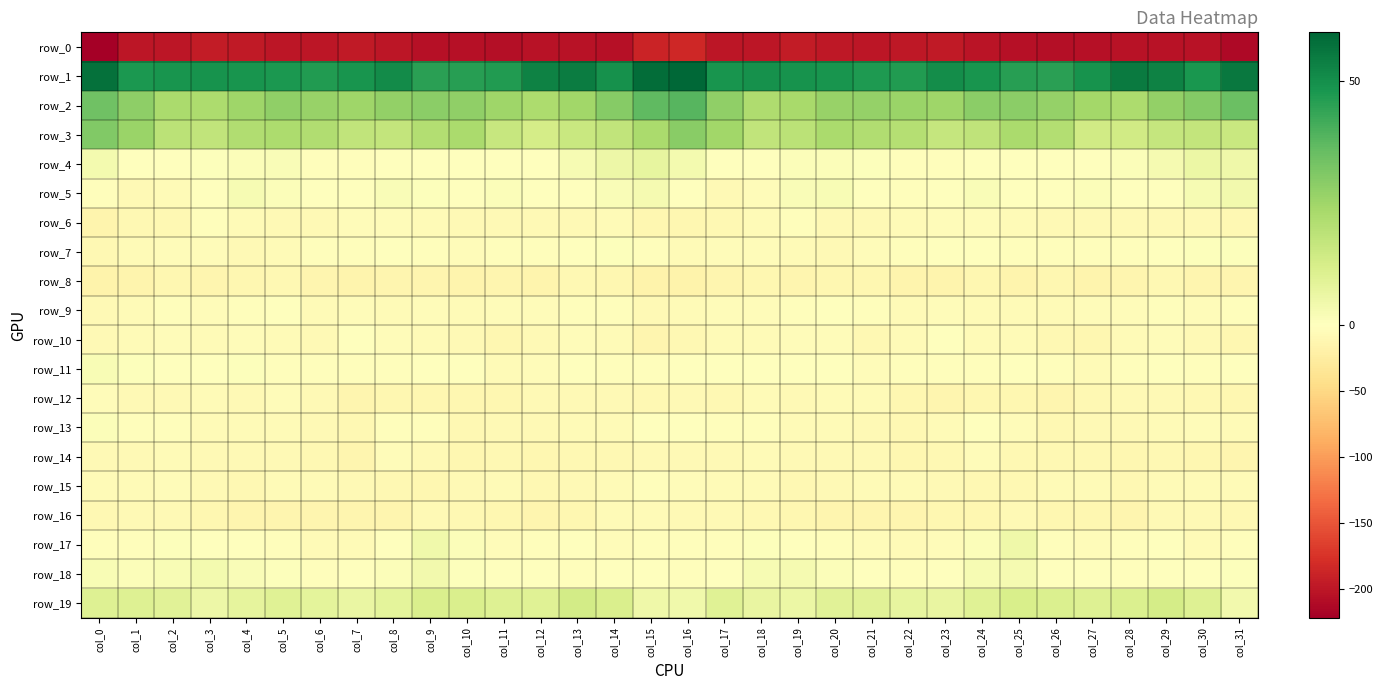

Reading left to right, list all the values displayed in this chart.

row_0: -221.5	-200.0	-200.6	-195.1	-195.9	-200.2	-199.8	-196.7	-199.8	-205.1	-205.4	-206.5	-202.9	-203.6	-204.4	-188.1	-184.7	-199.1	-199.2	-193.9	-198.1	-200.5	-198.3	-196.9	-202.0	-205.5	-206.0	-205.3	-202.6	-204.1	-203.4	-211.2
row_1: 57.6	47.5	48.4	49.1	48.5	47.6	46.6	48.4	50.6	45.2	45.8	46.5	53.4	54.8	49.6	58.1	60.0	48.3	49.5	48.8	48.3	47.1	46.7	50.5	48.4	45.5	45.4	48.9	55.0	53.3	48.0	55.3
row_2: 34.1	28.5	22.6	22.2	24.9	27.7	26.4	25.0	27.5	29.1	27.7	25.2	22.2	24.8	29.7	37.0	38.0	27.7	21.9	23.3	26.6	27.0	26.0	25.3	28.6	28.9	27.0	24.0	22.1	27.2	30.2	34.8
row_3: 30.8	25.8	18.8	17.6	21.3	22.4	21.2	17.8	17.0	20.9	22.9	16.1	12.9	15.9	17.3	22.8	29.2	24.6	17.4	19.0	22.7	21.5	20.6	16.7	17.9	22.7	20.9	14.0	13.8	16.8	16.9	15.8
row_4: 3.3	-1.4	-0.7	0.8	1.3	1.5	-1.9	-3.3	-1.5	-1.6	0.3	-0.1	0.0	2.7	5.2	7.4	3.4	-0.6	-0.2	1.1	1.4	0.8	-3.2	-2.6	-1.5	-0.7	0.3	-0.5	1.3	3.2	6.0	5.1
row_5: -3.1	-7.0	-6.1	0.4	2.5	1.0	-1.7	-1.0	1.4	0.7	-1.5	1.3	-0.1	0.3	1.6	3.0	-0.6	-7.2	-3.6	1.8	2.1	0.1	-1.9	-0.1	1.8	-0.1	-1.0	1.3	-0.0	0.4	2.7	4.0
row_6: -14.0	-9.8	-9.3	-1.9	-5.5	-8.5	-7.0	-4.6	-4.4	-6.1	-7.1	-7.4	-8.0	-7.4	-6.7	-11.0	-10.6	-9.7	-6.7	-1.8	-7.6	-7.8	-6.3	-4.0	-5.0	-6.7	-7.0	-7.5	-8.0	-7.0	-6.9	-10.1
row_7: -9.8	-6.3	-4.5	-4.4	-7.1	-5.7	-3.2	-2.1	-1.6	-2.1	-3.5	-3.4	-2.4	-0.4	0.5	-2.4	-5.9	-5.1	-4.2	-5.4	-7.0	-4.8	-2.7	-1.7	-1.6	-3.3	-2.8	-3.3	-1.8	0.2	0.8	0.7
row_8: -16.9	-15.3	-11.6	-13.1	-12.1	-10.1	-12.5	-15.1	-12.8	-13.0	-13.9	-12.5	-14.7	-9.3	-11.4	-15.7	-15.9	-13.4	-12.0	-13.4	-10.7	-10.8	-13.9	-14.6	-12.0	-14.8	-11.9	-14.3	-12.7	-9.1	-12.4	-12.2
row_9: -8.2	-5.8	-2.6	-3.5	-2.4	-1.4	-5.3	-4.6	-5.6	-5.2	-5.9	-4.2	-4.2	-3.0	-2.5	-7.2	-5.3	-3.7	-3.5	-3.3	-1.3	-2.8	-5.6	-4.5	-5.8	-5.5	-5.3	-4.1	-4.2	-2.1	-3.7	-2.9
row_10: -8.4	-6.7	-5.1	-6.2	-3.5	-6.6	-8.3	-1.4	-4.1	-6.2	-8.1	-10.9	-8.2	-4.3	-6.4	-12.4	-10.0	-5.6	-6.4	-4.8	-3.8	-8.8	-5.3	-1.3	-5.7	-6.2	-9.7	-10.5	-6.5	-4.4	-8.1	-10.9
row_11: 2.3	0.8	-0.3	-1.4	0.8	-2.7	-3.4	-2.4	-2.3	-0.6	-1.0	-5.9	-4.0	-0.0	-1.8	-2.3	-0.8	-0.2	-1.3	-0.2	-0.1	-3.9	-2.7	-2.5	-2.0	0.3	-3.2	-6.2	-2.0	-0.3	-2.3	-0.4
row_12: -3.8	-7.8	-7.2	-6.4	-7.2	-5.0	-8.5	-12.2	-11.9	-11.0	-11.9	-10.7	-7.9	-7.1	-8.5	-8.7	-7.6	-9.0	-6.0	-7.2	-6.4	-5.7	-10.5	-12.3	-11.3	-11.1	-12.3	-9.4	-7.2	-8.1	-9.0	-10.8
row_13: 1.2	-1.7	-2.6	-5.7	-6.8	-6.5	-8.4	-8.9	-2.2	-1.9	-9.0	-8.3	-7.4	-6.7	-5.4	-1.3	0.3	-2.6	-3.1	-6.9	-6.1	-7.2	-9.3	-6.7	-0.5	-4.5	-9.9	-7.5	-7.2	-6.6	-5.1	-5.8
row_14: -7.4	-7.7	-5.7	-7.2	-8.4	-8.5	-9.4	-12.1	-4.8	-7.1	-10.9	-9.7	-10.9	-9.9	-10.3	-8.6	-7.3	-7.4	-6.0	-7.9	-8.4	-8.3	-11.2	-10.0	-3.9	-9.3	-10.3	-10.2	-10.7	-9.6	-11.3	-13.7
row_15: -5.9	-6.1	-4.8	-8.0	-9.0	-6.9	-5.8	-7.8	-9.1	-10.6	-7.8	-5.2	-8.9	-7.9	-6.3	-2.5	-4.1	-5.8	-5.9	-9.2	-8.2	-6.3	-6.3	-8.1	-10.3	-10.1	-6.0	-6.5	-9.4	-6.8	-6.1	-6.3
row_16: -9.7	-7.4	-7.2	-10.6	-13.2	-13.6	-13.1	-12.4	-12.3	-8.6	-9.5	-10.8	-12.2	-11.2	-6.8	-6.4	-7.4	-7.2	-8.8	-11.8	-13.8	-13.1	-13.2	-11.8	-11.8	-8.1	-10.6	-10.6	-13.2	-8.6	-7.7	-9.7
row_17: -1.9	-3.3	0.9	-0.5	-1.7	-3.1	-5.9	-6.1	-1.0	4.5	1.2	-4.2	-2.9	-0.4	-4.7	-2.1	-2.6	-3.0	0.9	-1.1	-2.2	-3.9	-6.8	-4.4	1.1	4.7	-1.9	-3.9	-1.7	-1.3	-6.0	-2.1
row_18: 2.1	1.0	2.3	3.3	1.8	0.7	-2.1	-0.7	1.3	3.9	0.7	-0.3	-1.6	-1.9	-1.1	-0.5	-1.7	0.4	2.5	3.2	1.2	-0.2	-2.3	0.3	2.5	3.3	-0.4	-0.3	-2.2	-1.6	-1.1	0.5
row_19: 10.1	10.1	9.3	5.3	7.8	9.6	8.1	6.3	8.3	11.3	11.4	10.3	9.5	13.3	11.4	4.8	4.4	9.5	7.0	5.8	9.1	9.4	7.1	6.7	9.6	12.0	10.8	9.9	11.0	12.7	10.1	4.0